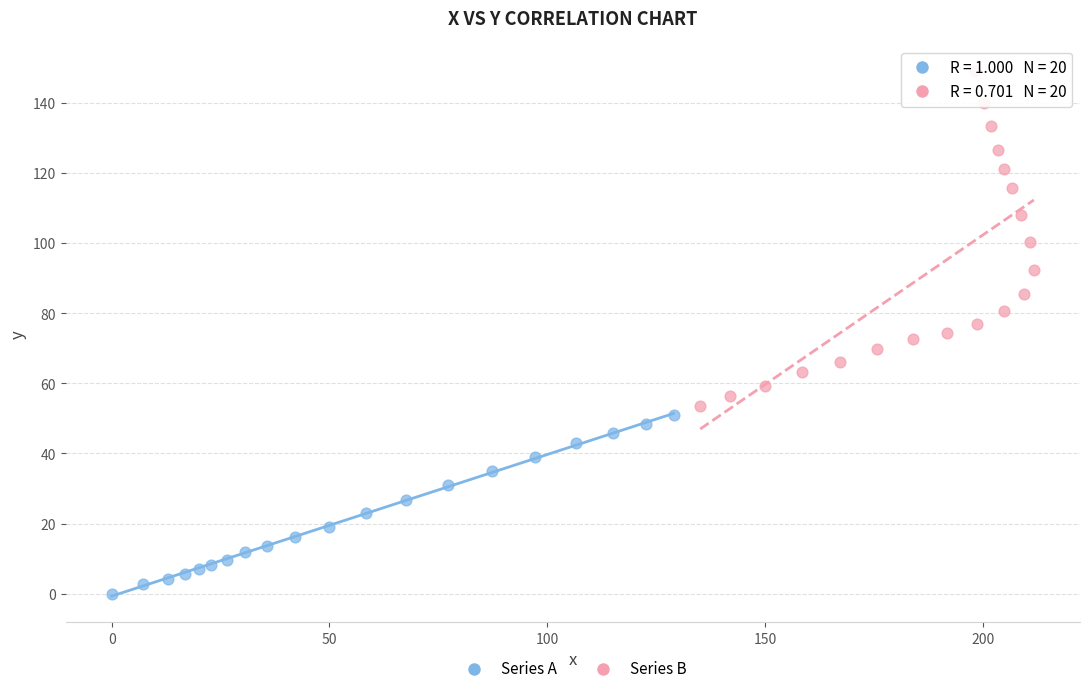

Which series reaches the minimum Y coordinate?

Series A